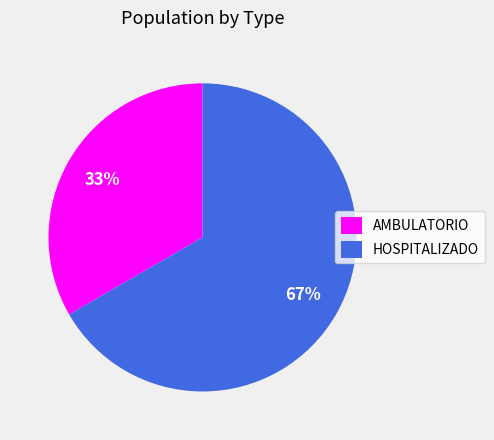

Which has a higher value, HOSPITALIZADO or AMBULATORIO?

HOSPITALIZADO